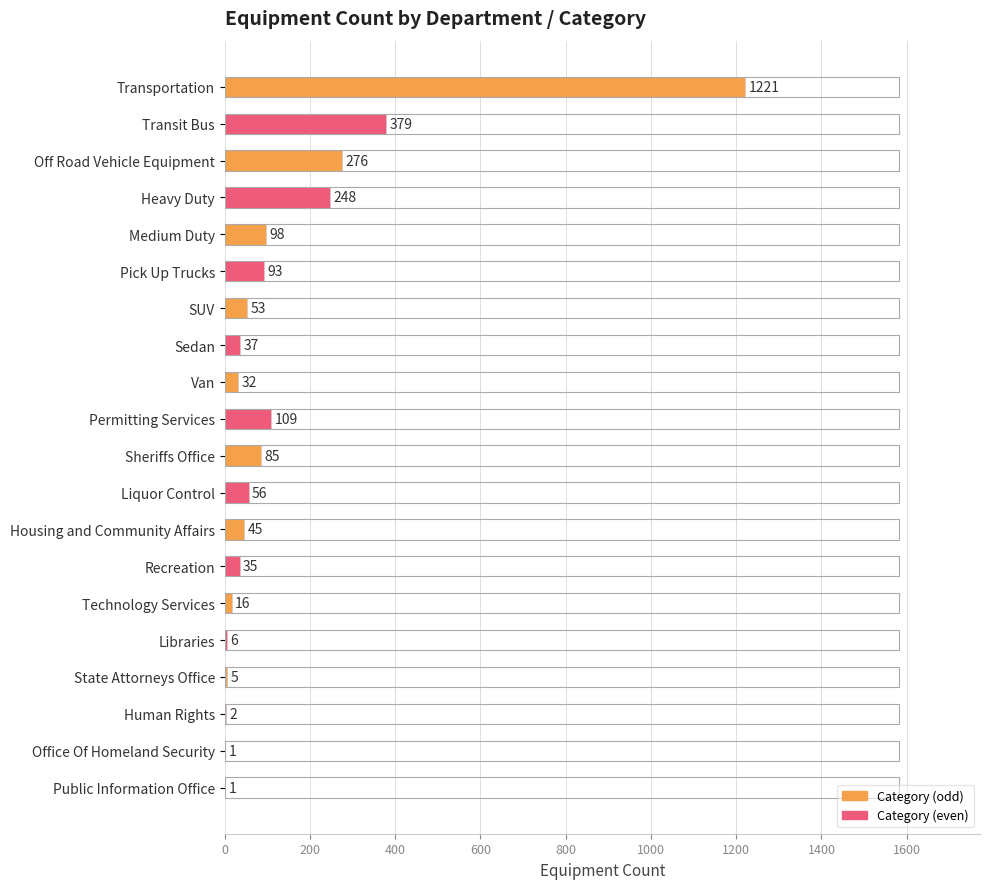

What is the sum of the values at Public Information Office and Liquor Control?

57